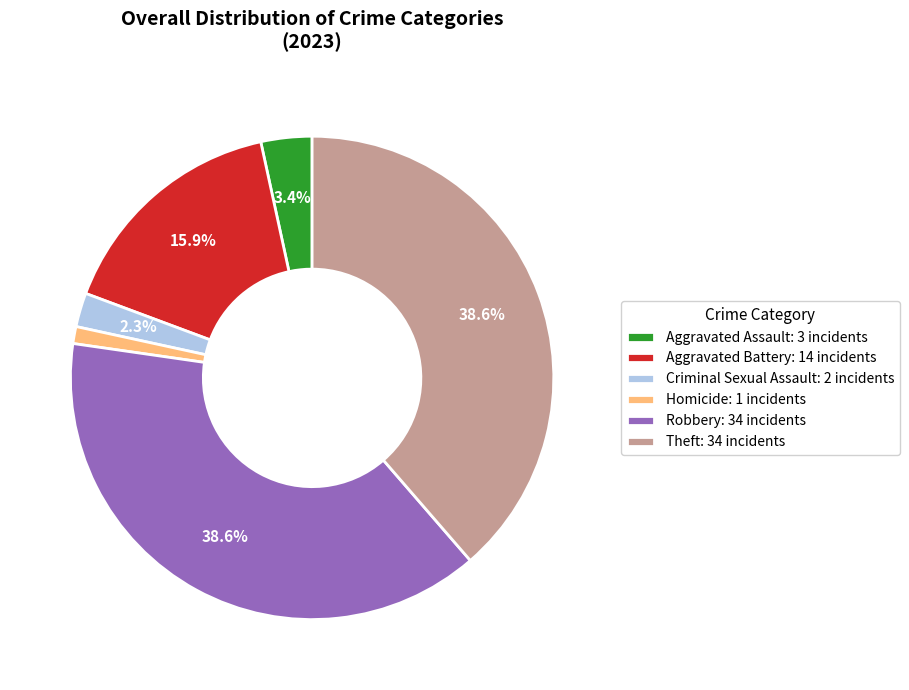

Count the number of slices in the pie.

6